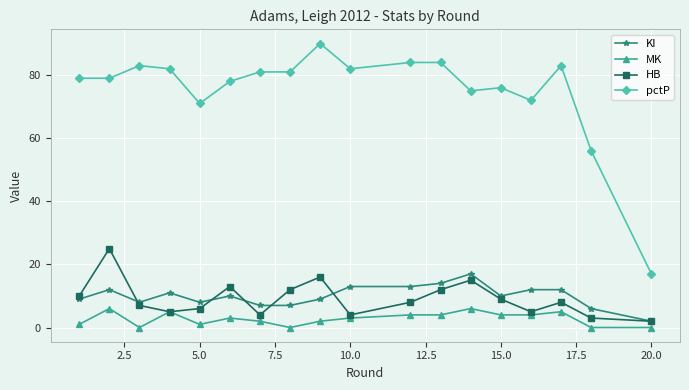

How many lines are shown in the chart?

4